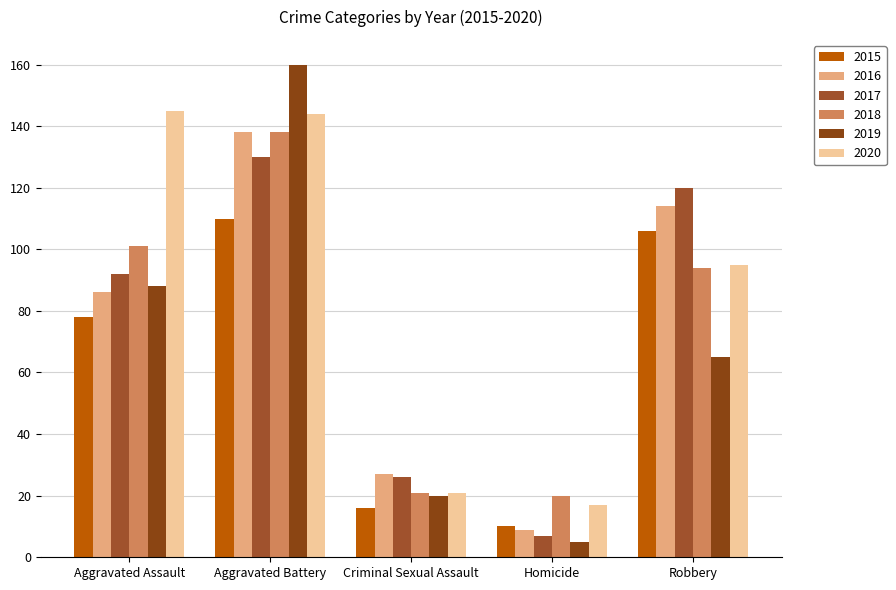

How many values in the 2015 series are below 78?

2